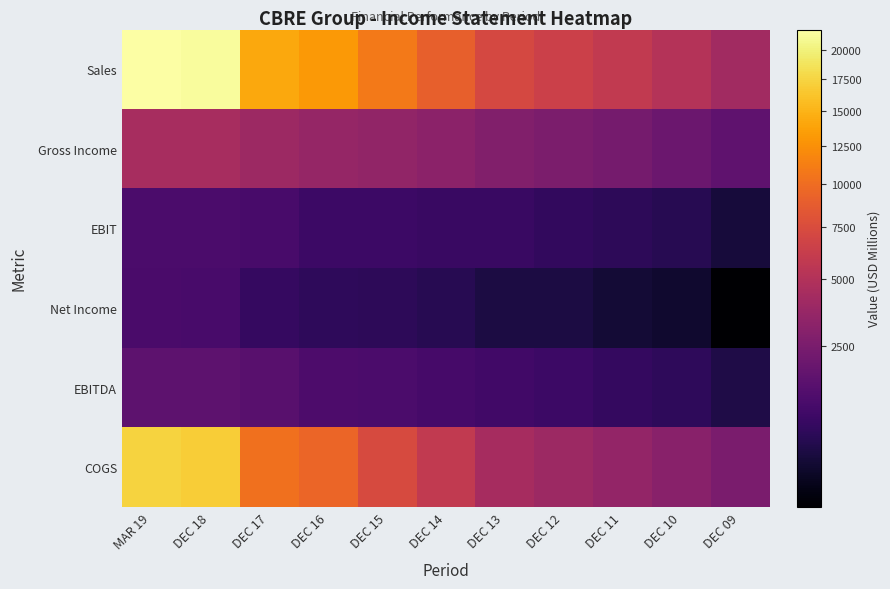

How many distinct data groups are displayed?

6